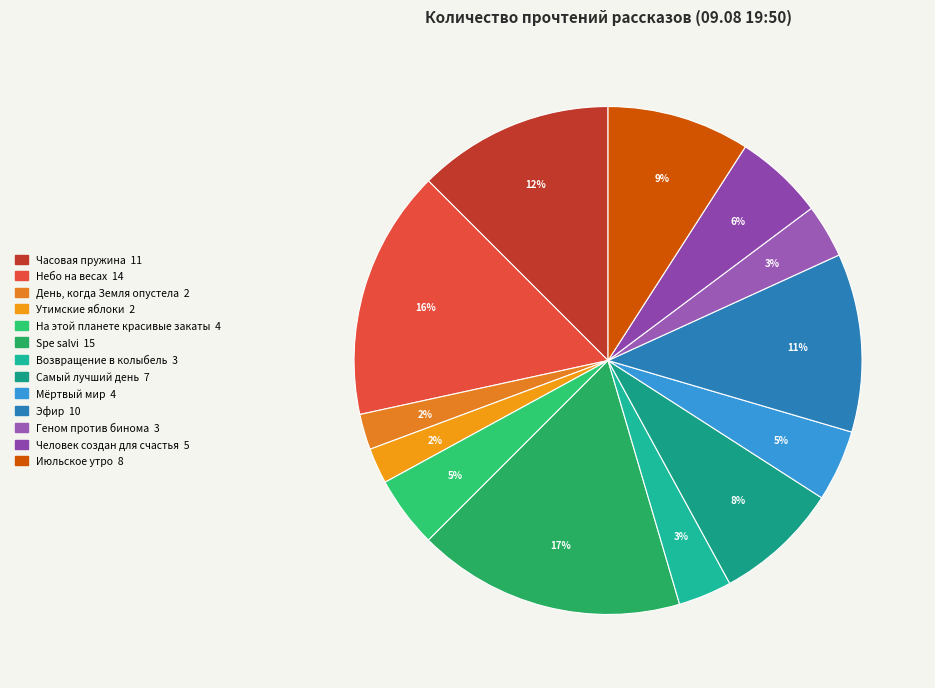

What is the largest slice in the pie chart?

Spe salvi